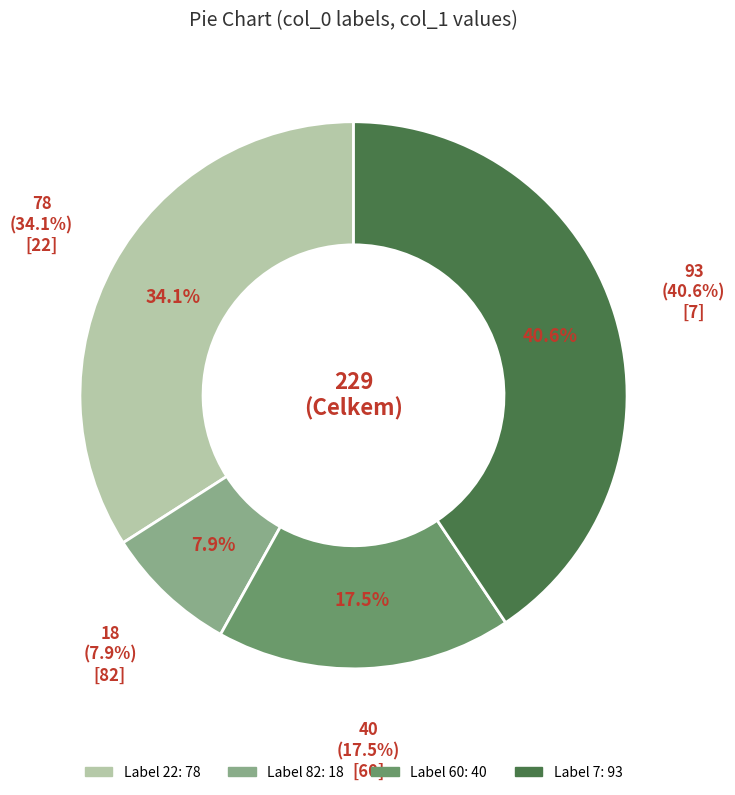

What is the largest slice in the pie chart?

7